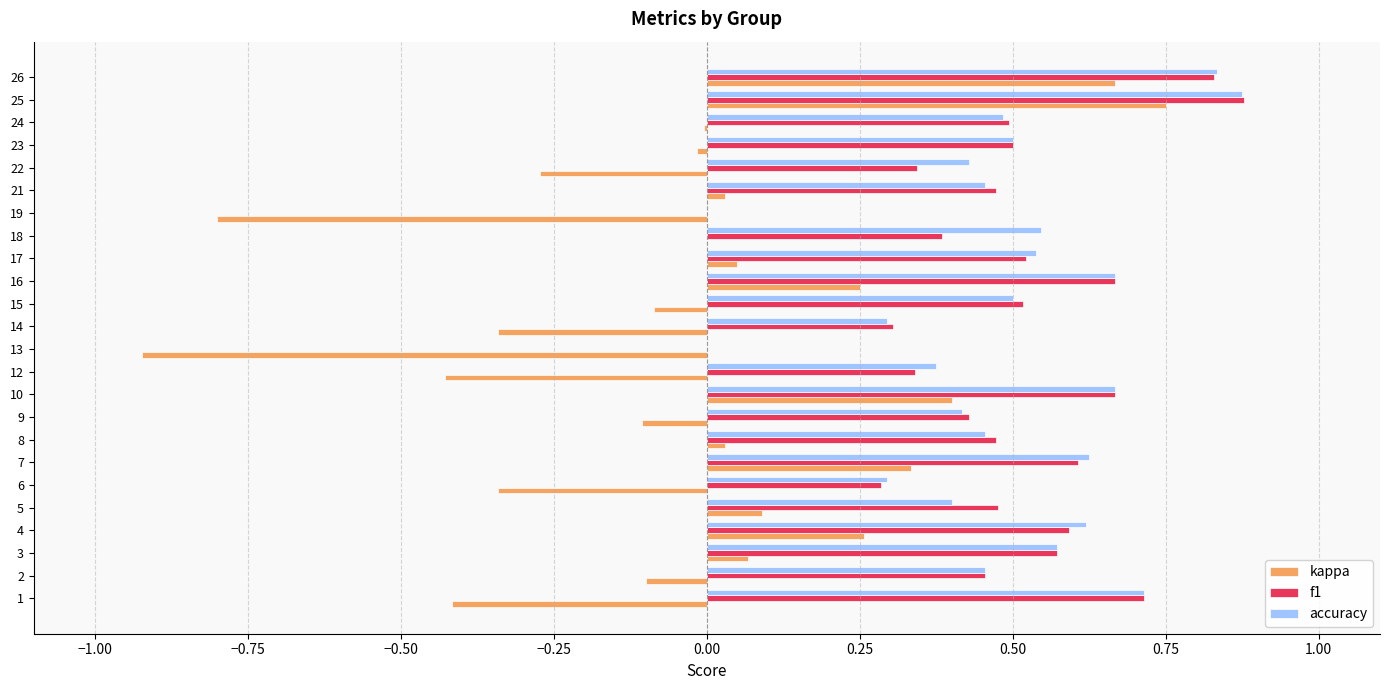

How many series are shown in this chart?

3